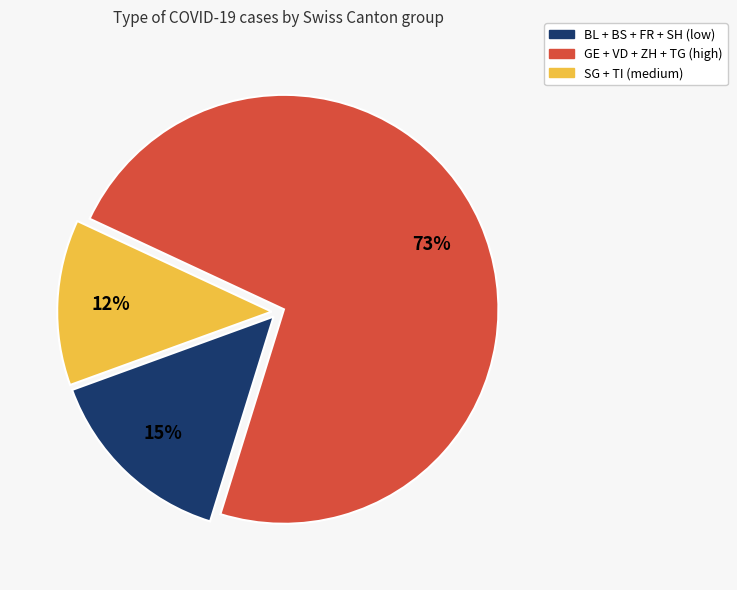

To the nearest percent, what is the average slice percentage?

33%